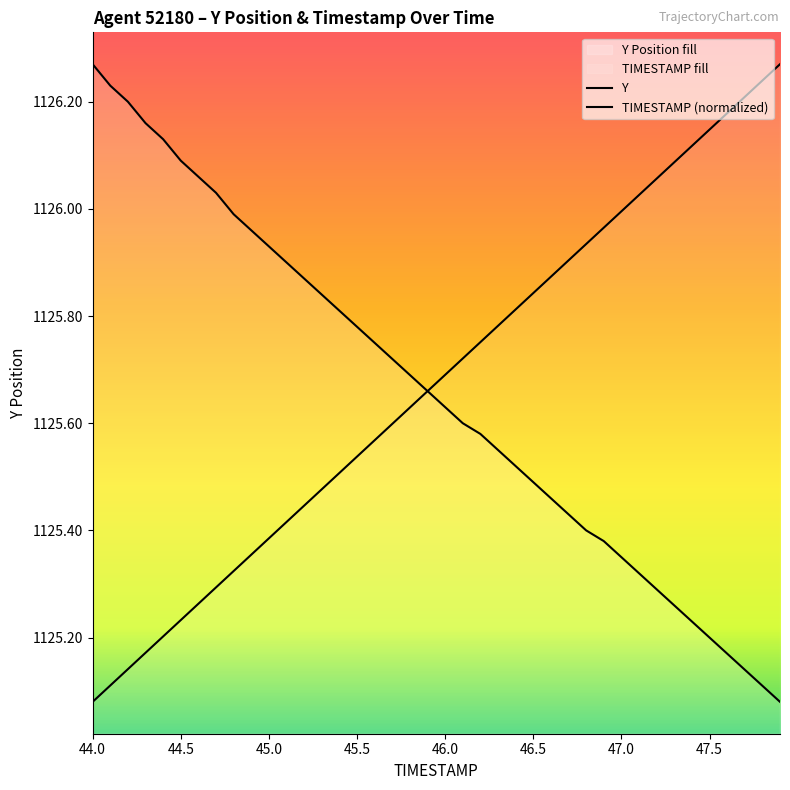

Which series has the widest spread of values?

TIMESTAMP